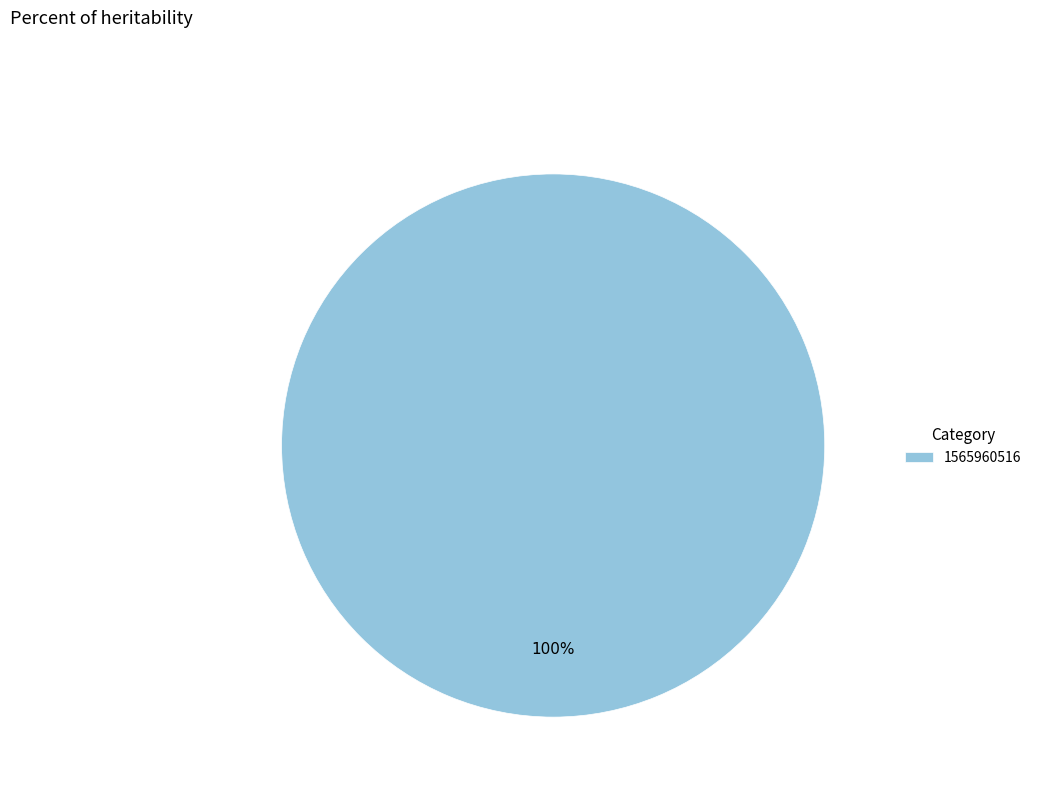

Rank the categories by value from lowest to highest.

1565960516